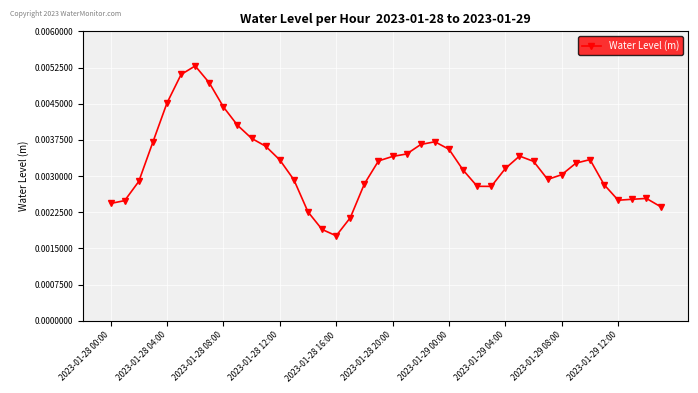

How many points are higher than both their immediate neighbors (excluding endpoints)?

5